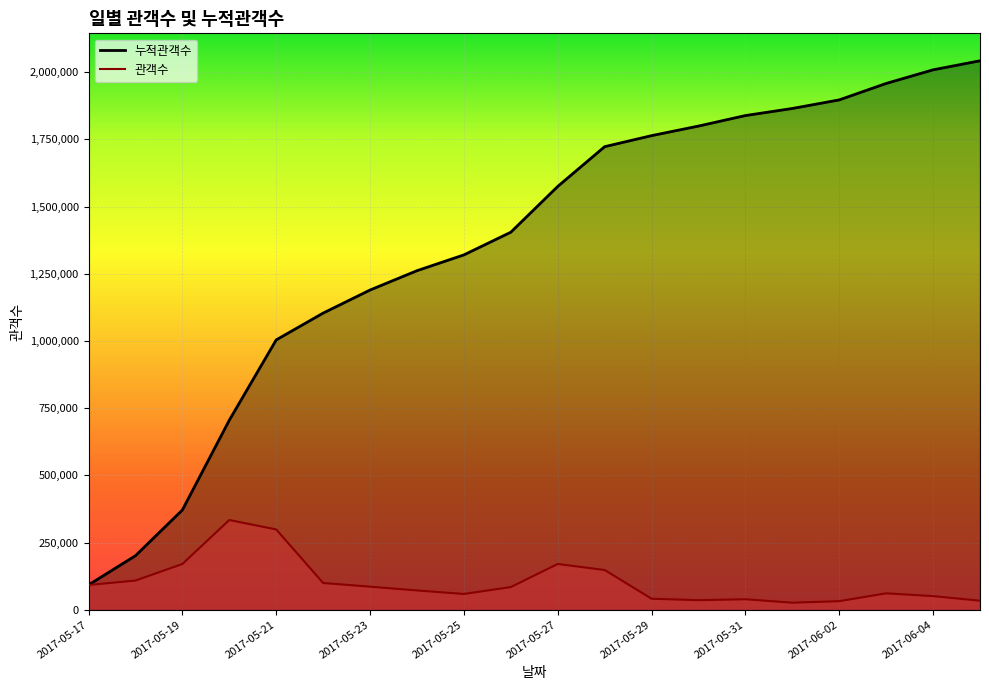

Which series has the largest total across all categories?

누적관객수